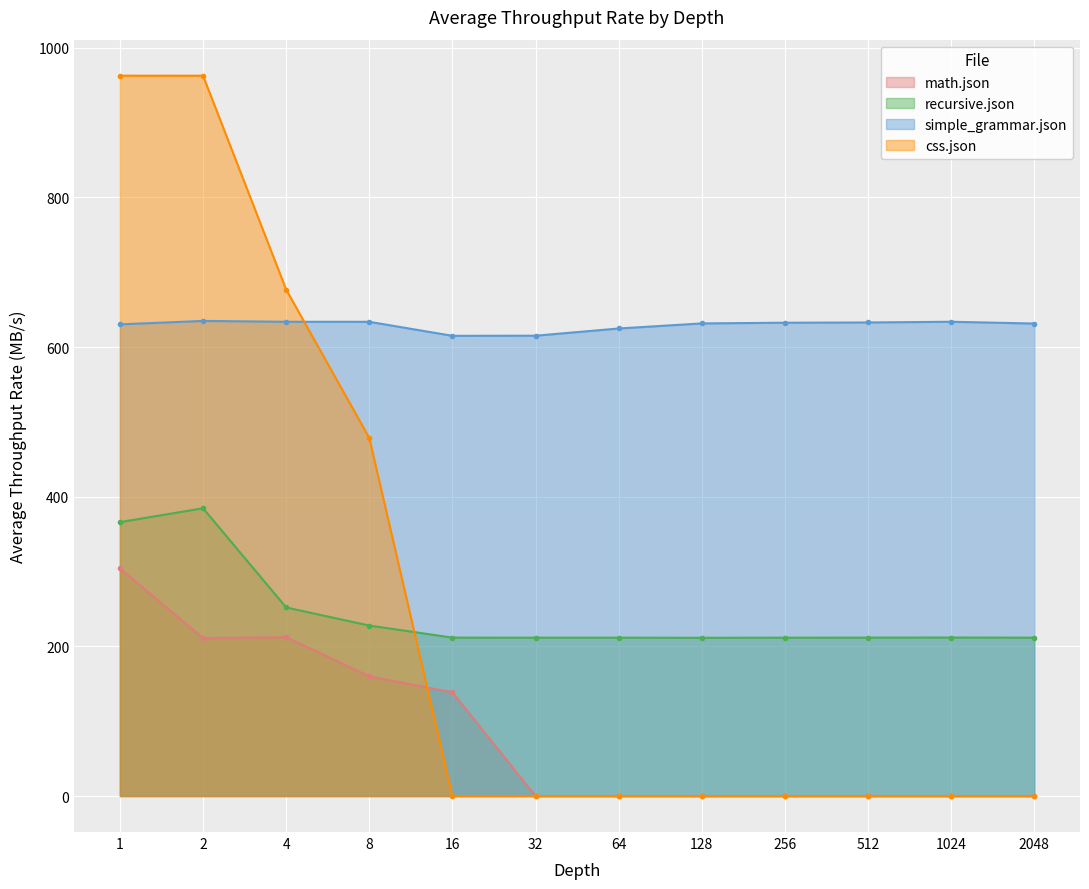

At which label does math.json reach its minimum?

32